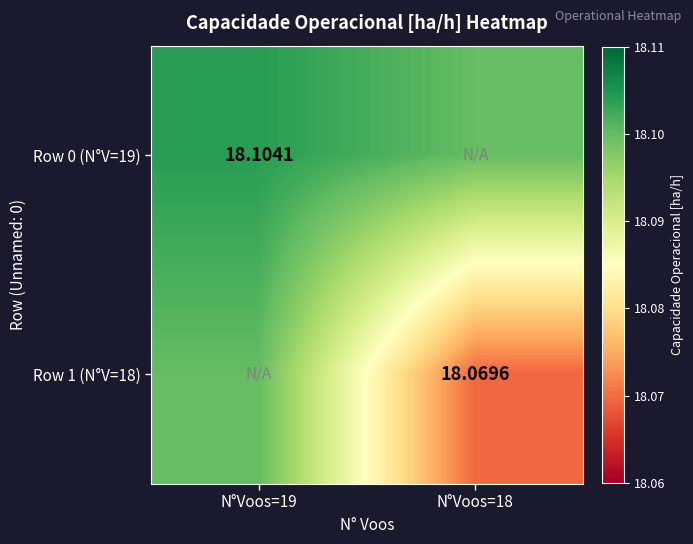

List the series in order of their peak value, highest first.

Row 0 (N°V=19), Row 1 (N°V=18)